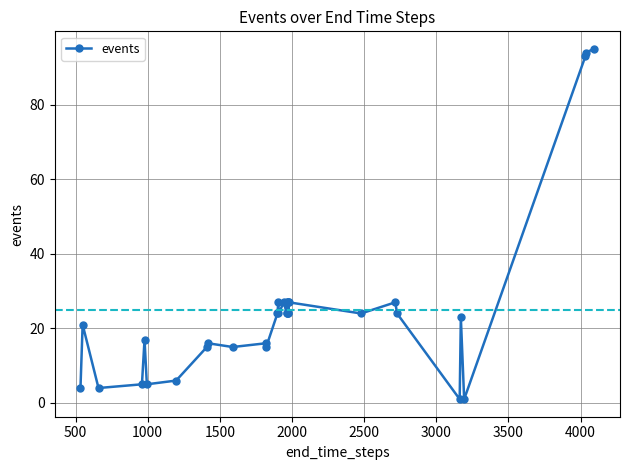

What is the value of the 31st point from the left?

93